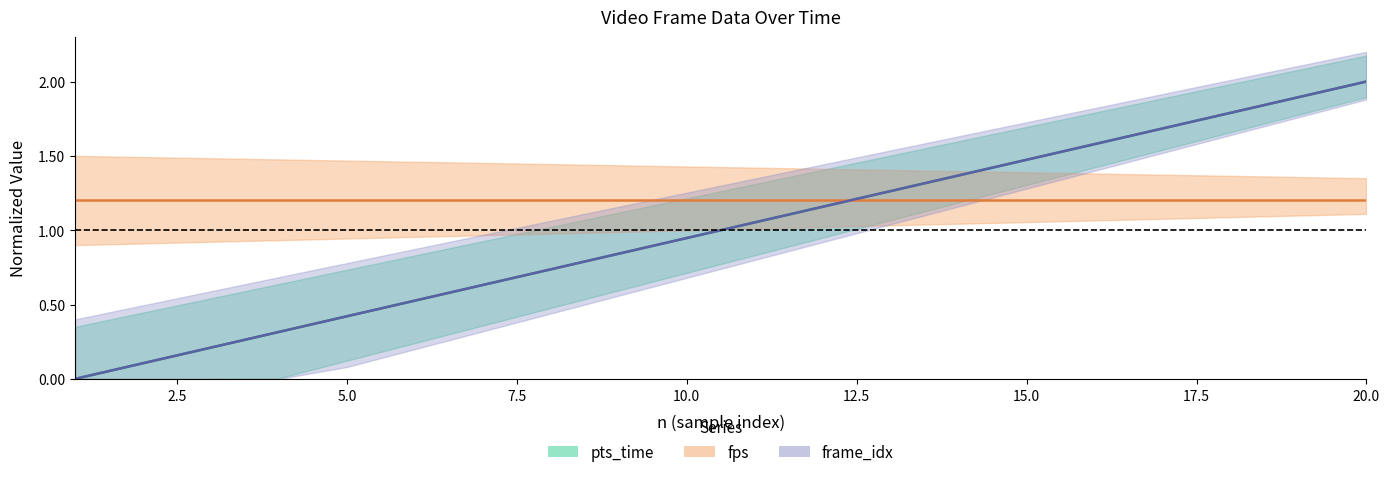

The value of pts_time at 19 is 1.9. True or false?

True